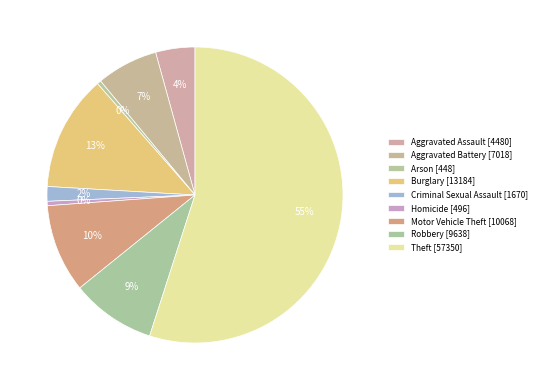

To the nearest percent, what is the average slice percentage?

11%